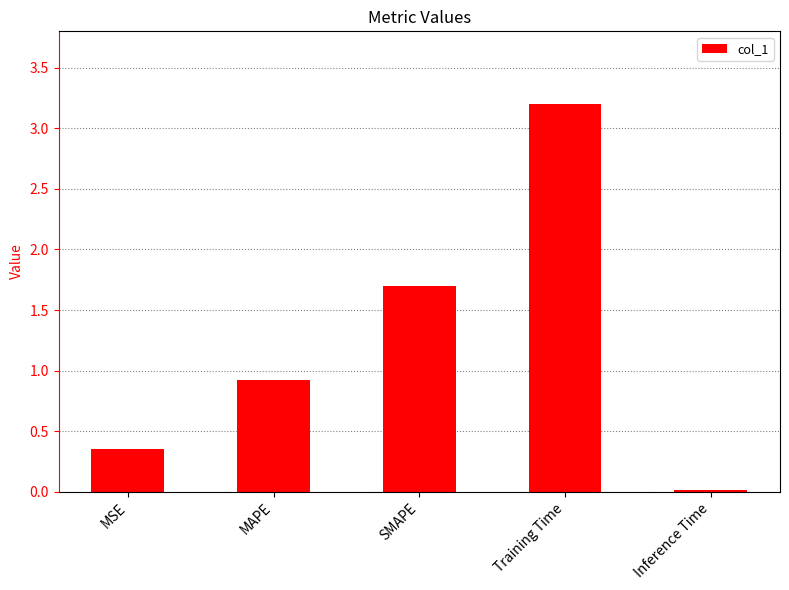

Between SMAPE and MSE, which is larger?

SMAPE